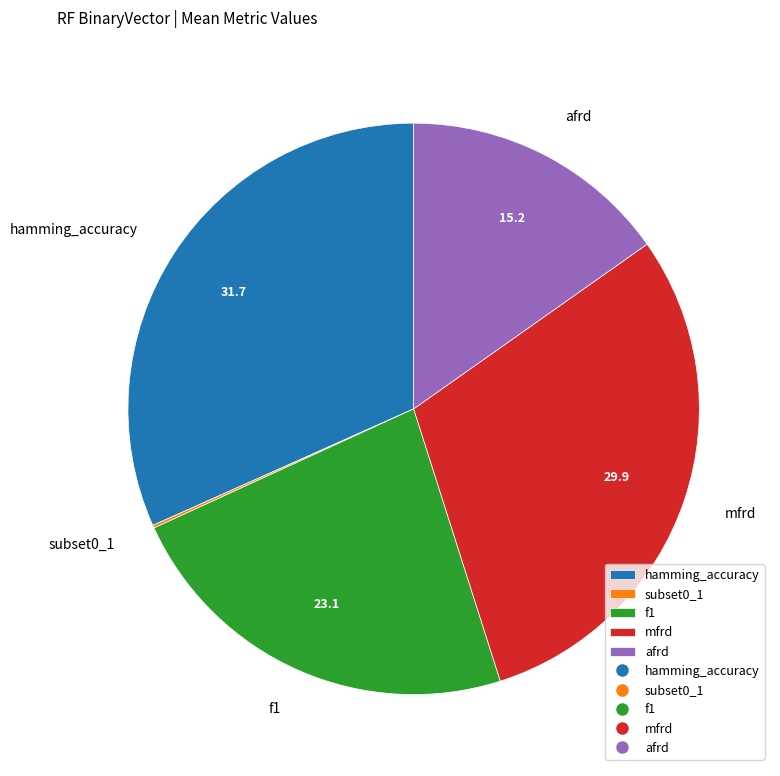

Which has a higher value, f1 or afrd?

f1